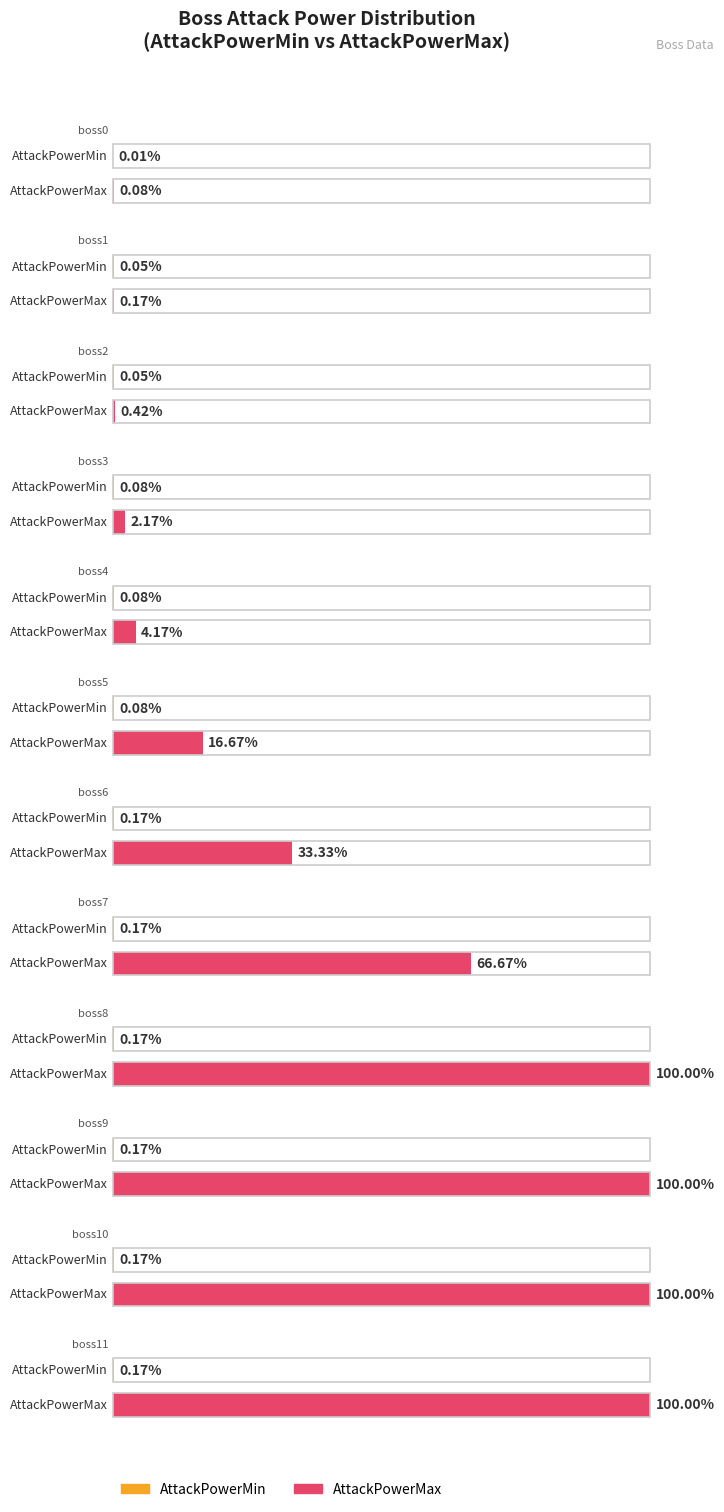

The value of AttackPowerMin at boss11 is 14279272. True or false?

False